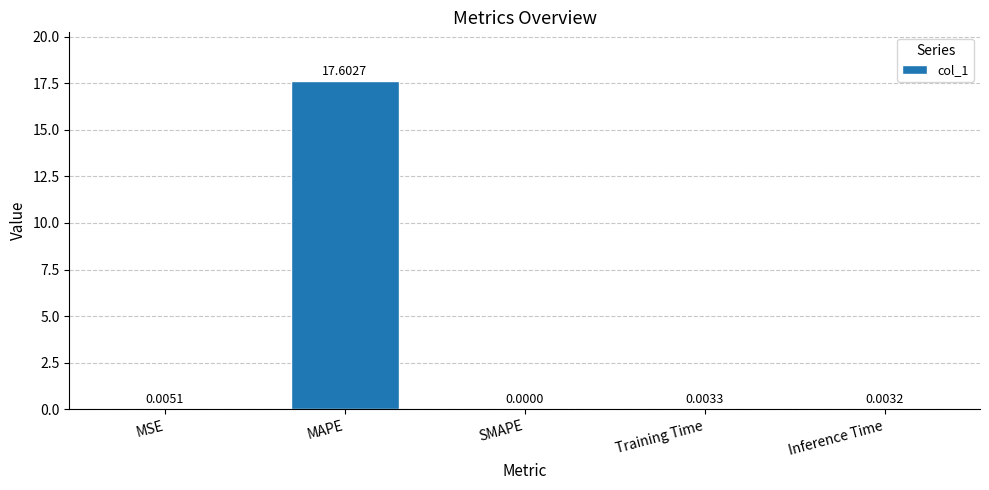

What is the sum of the values at MAPE and Training Time?

17.6